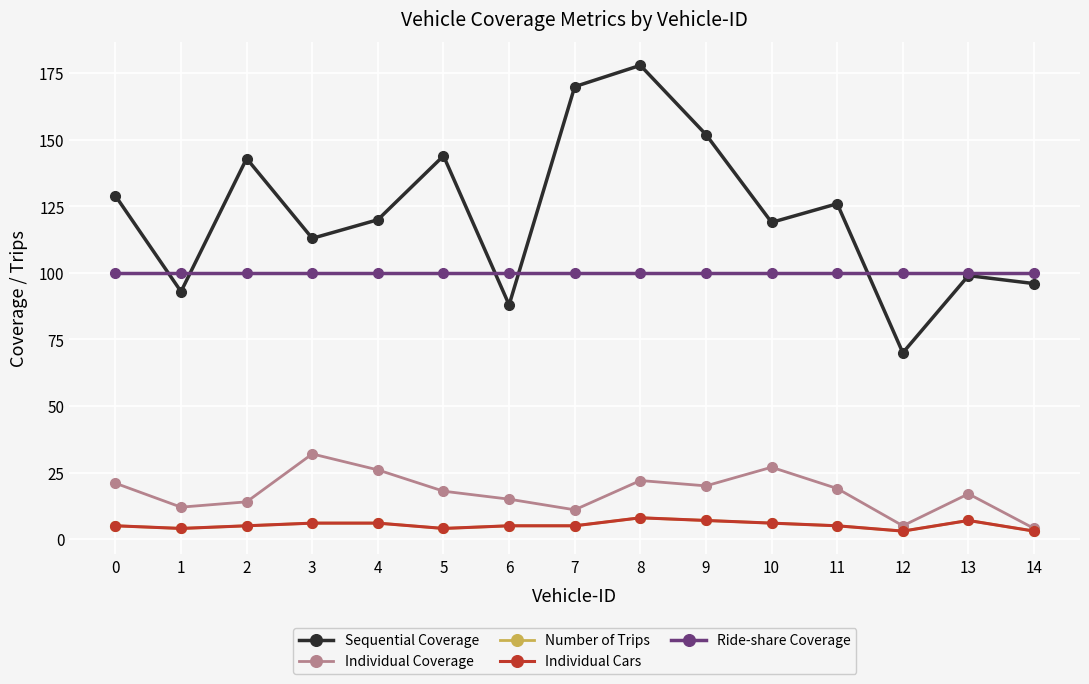

True or false: Individual Coverage and Ride-share Coverage intersect in this chart.

False